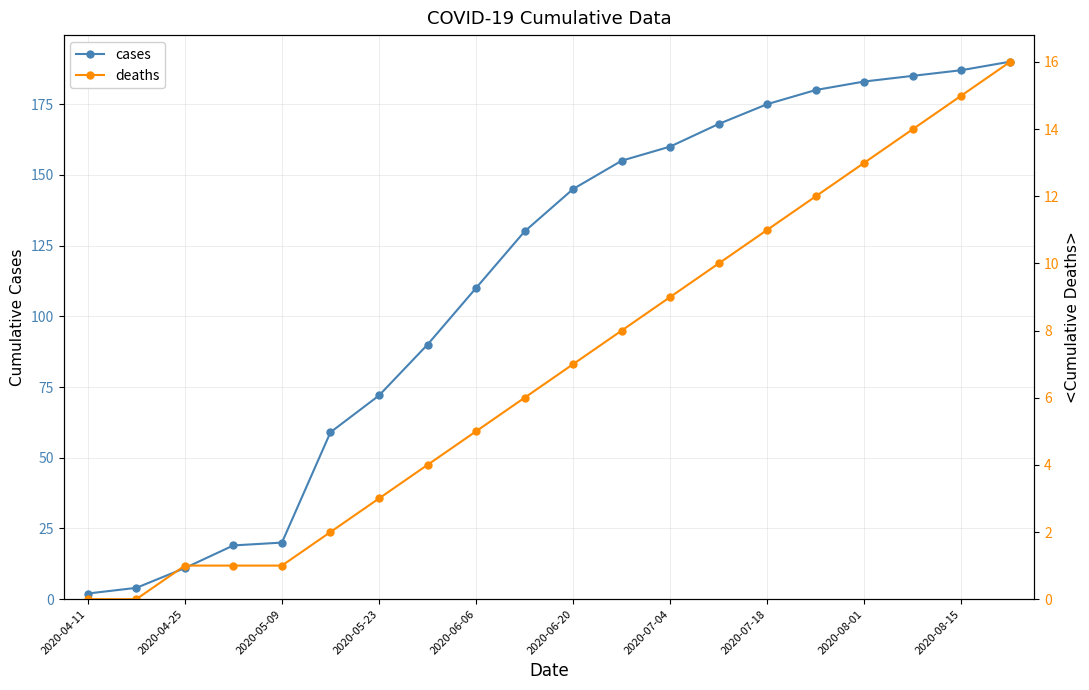

True or false: cases has a value of 72 at 2020-05-23.

True